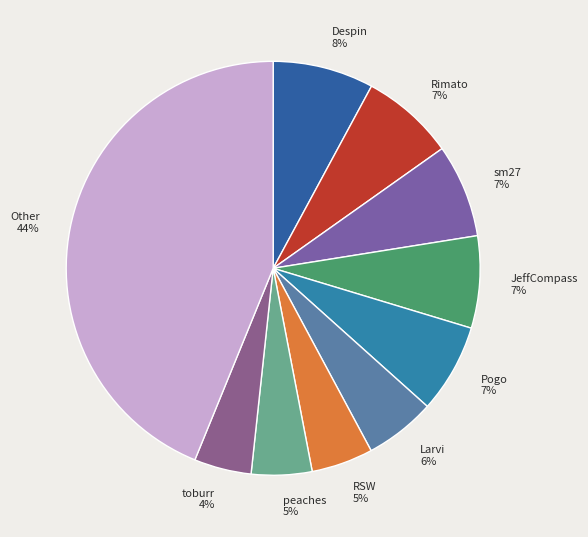

Does Rimato account for over 50% of the chart?

No